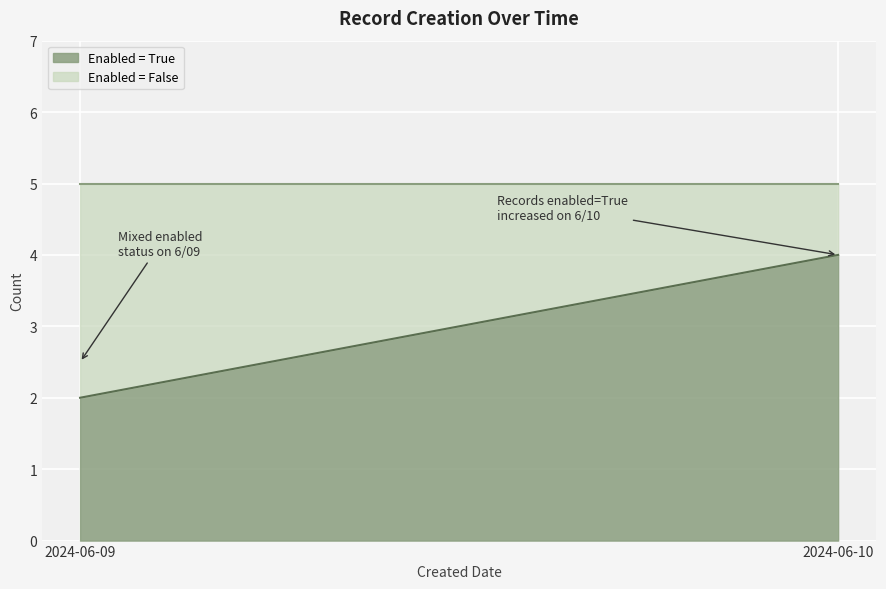

The chart shows a value of 5 at 2024-06-09. True or false?

True